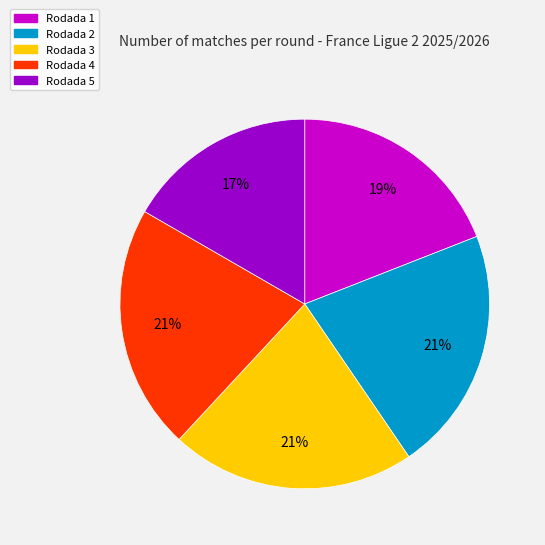

True or false: Rodada 3 accounts for 16% of the total.

False